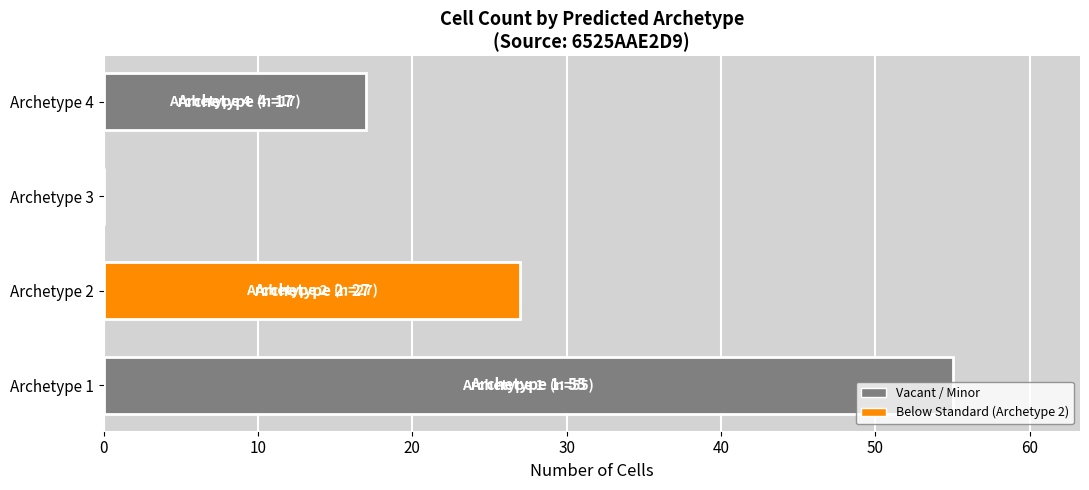

What is the average value?

25